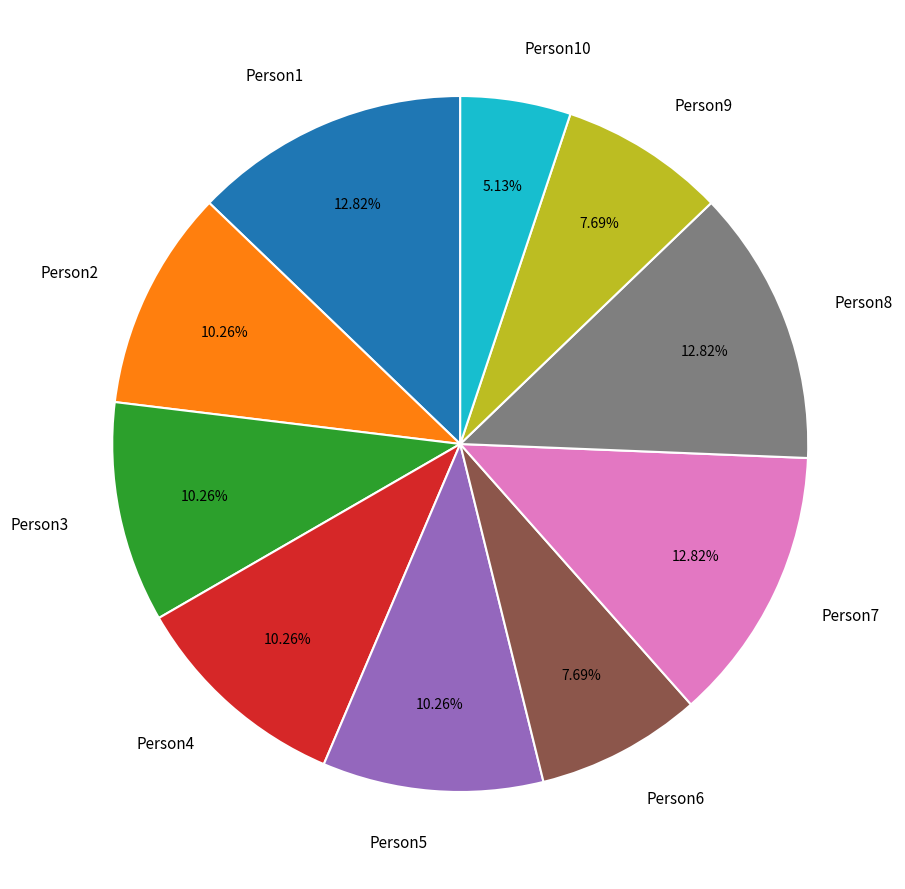

Which has a higher value, Person6 or Person3?

Person3